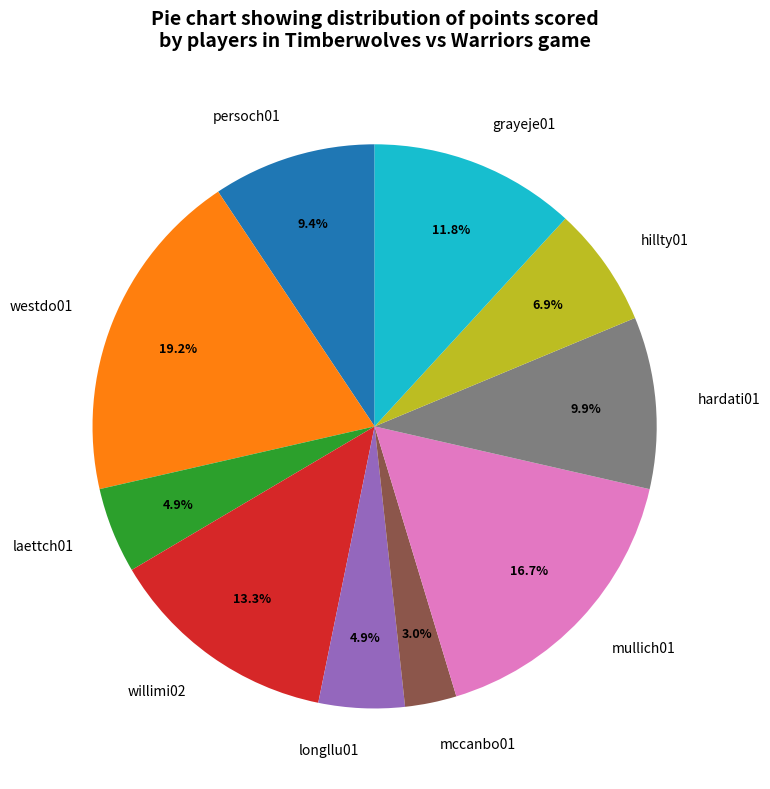

Between persoch01 and westdo01, which is larger?

westdo01